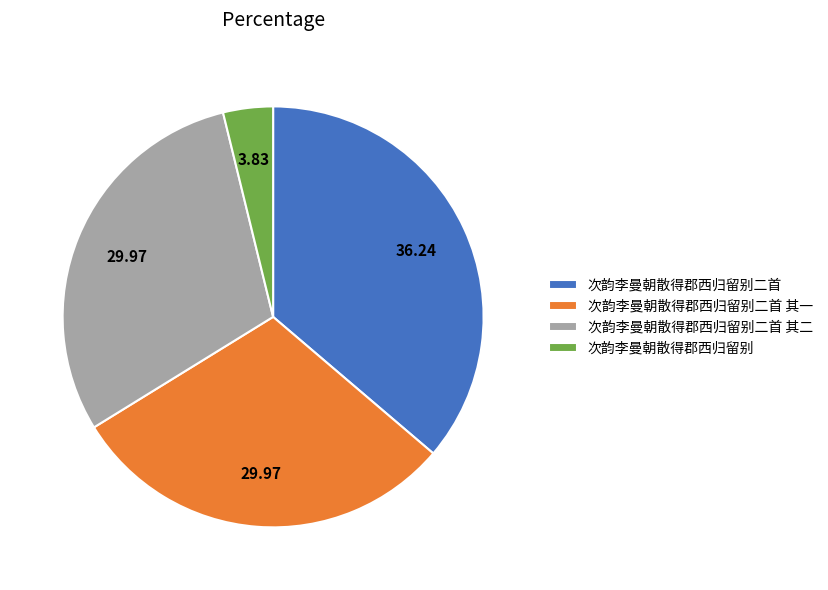

Which has a higher value, 次韵李曼朝散得郡西归留别 or 次韵李曼朝散得郡西归留别二首?

次韵李曼朝散得郡西归留别二首